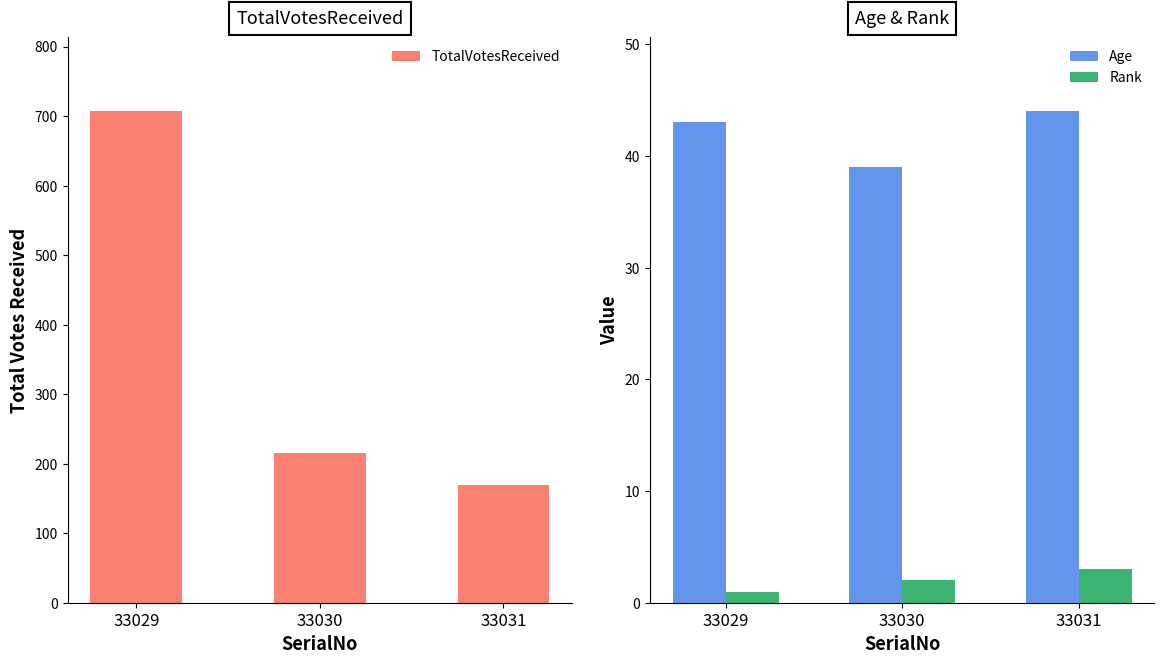

Which has a higher value, 33031 or 33029?

33029